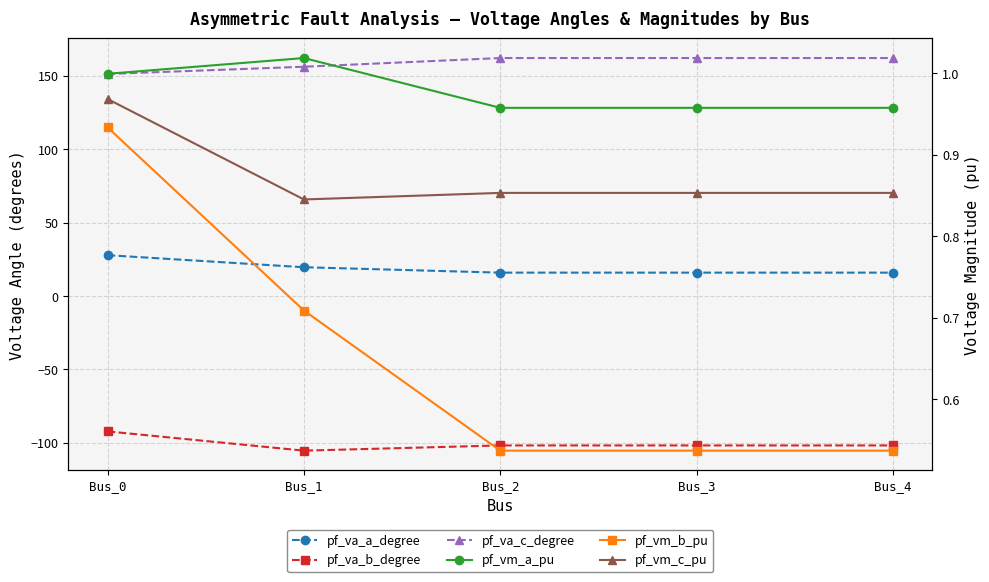

Which series changed the most between Bus_0 and Bus_2?

pf_va_a_degree